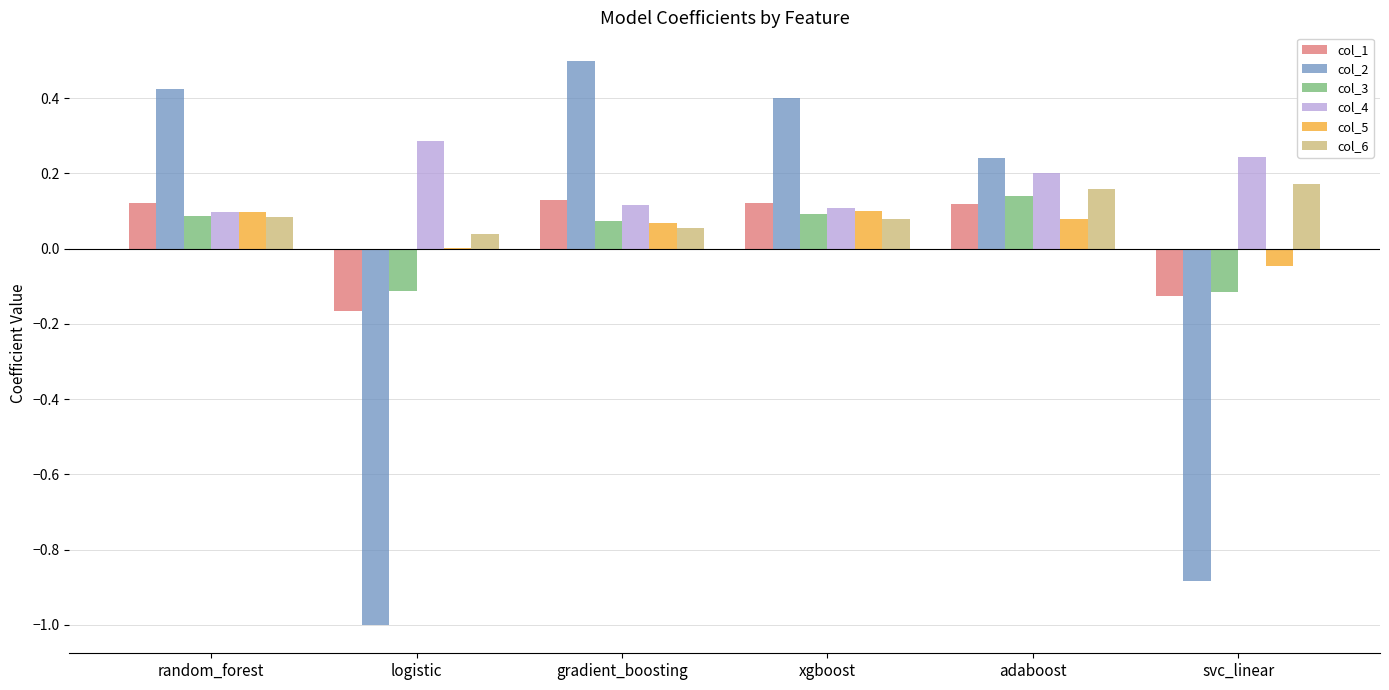

Which series changed the most between random_forest and svc_linear?

col_2